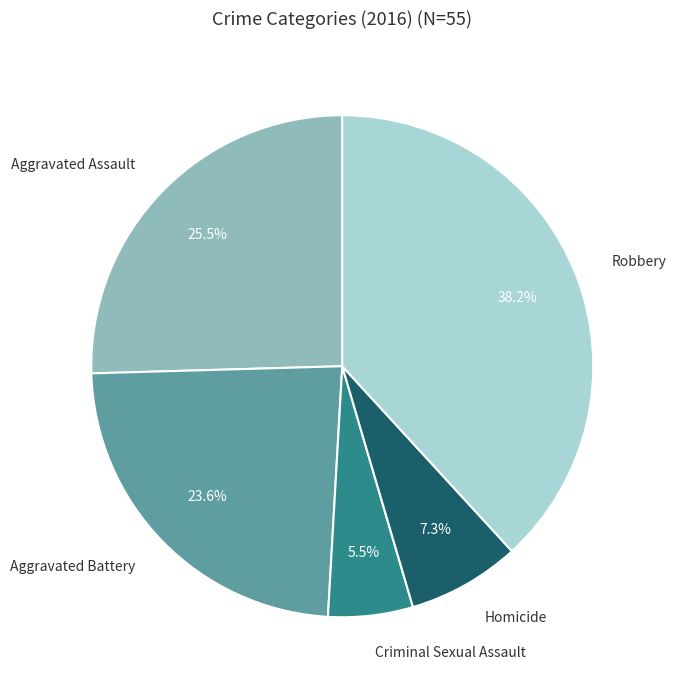

Is there a majority slice in this chart?

No